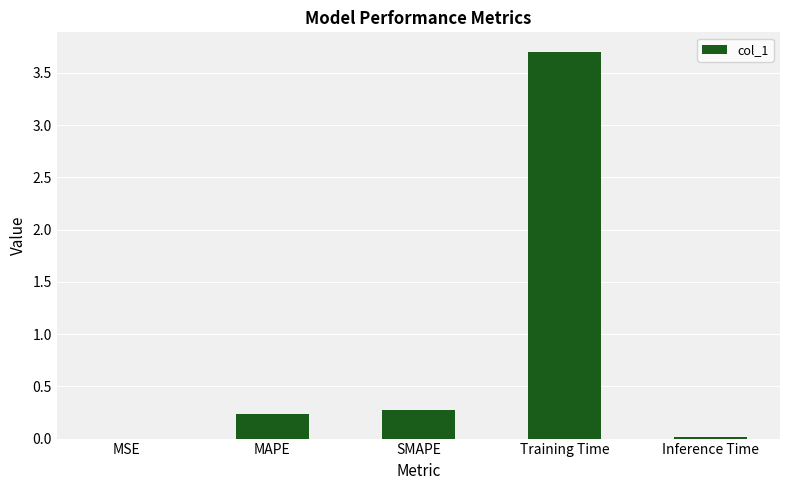

Which category has the highest value across all series?

Training Time